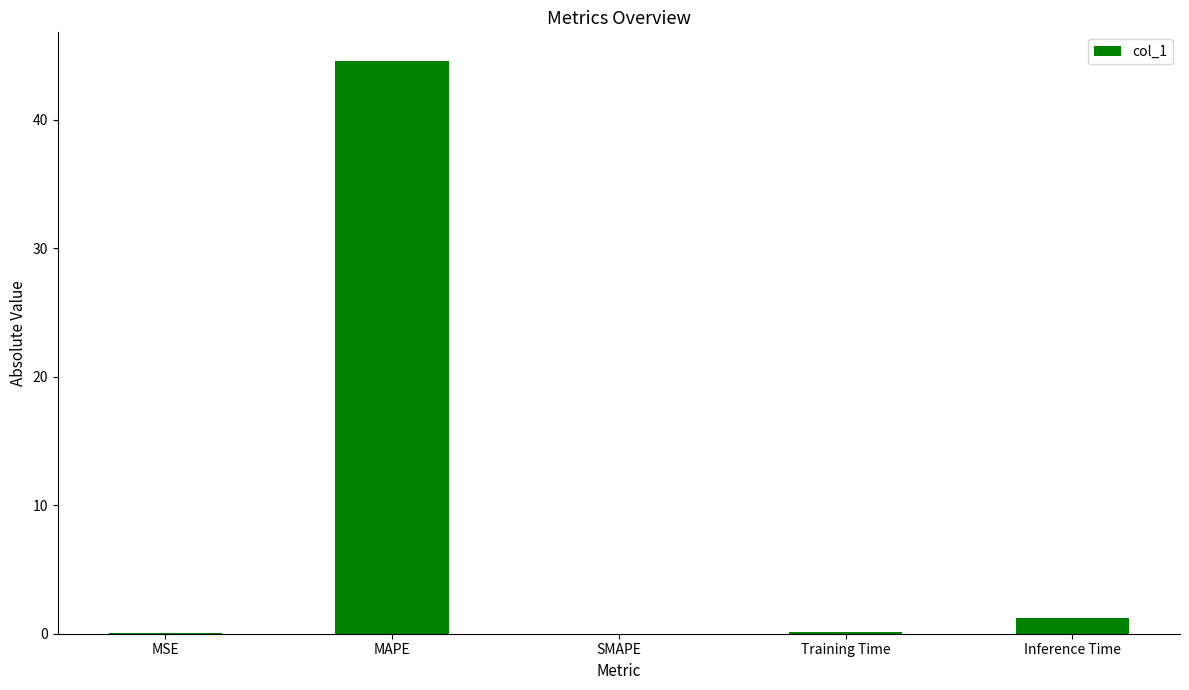

What is the maximum value shown in the chart?

44.6